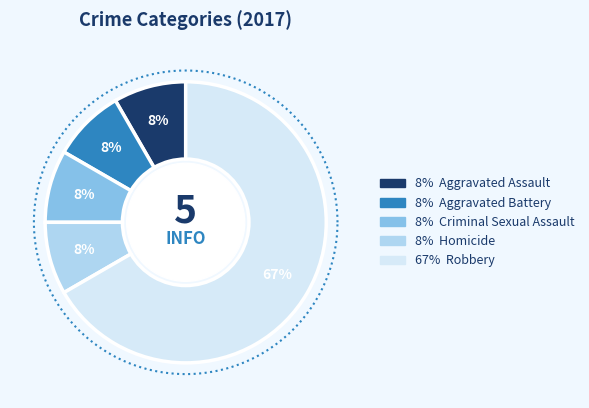

Does any single category account for the majority?

Yes